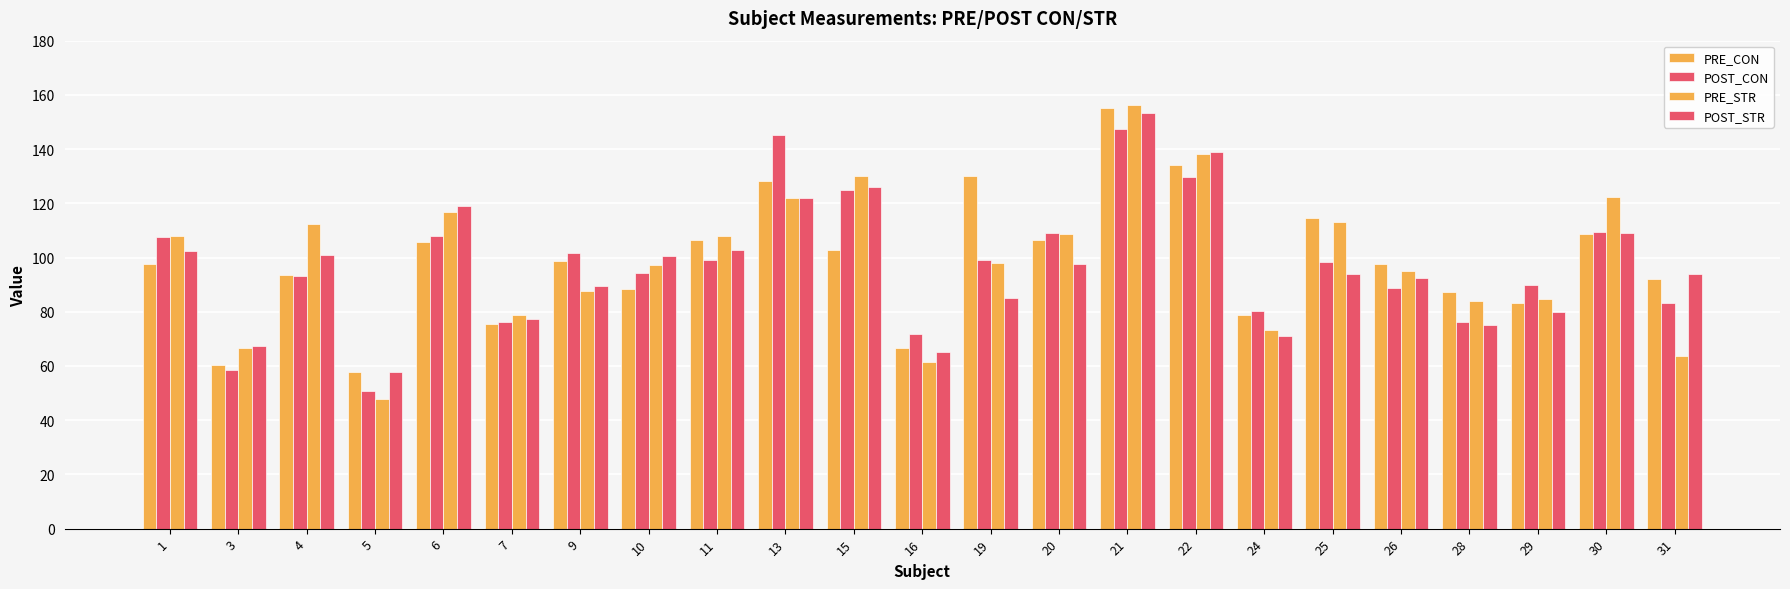

How many bars are there in total?

92